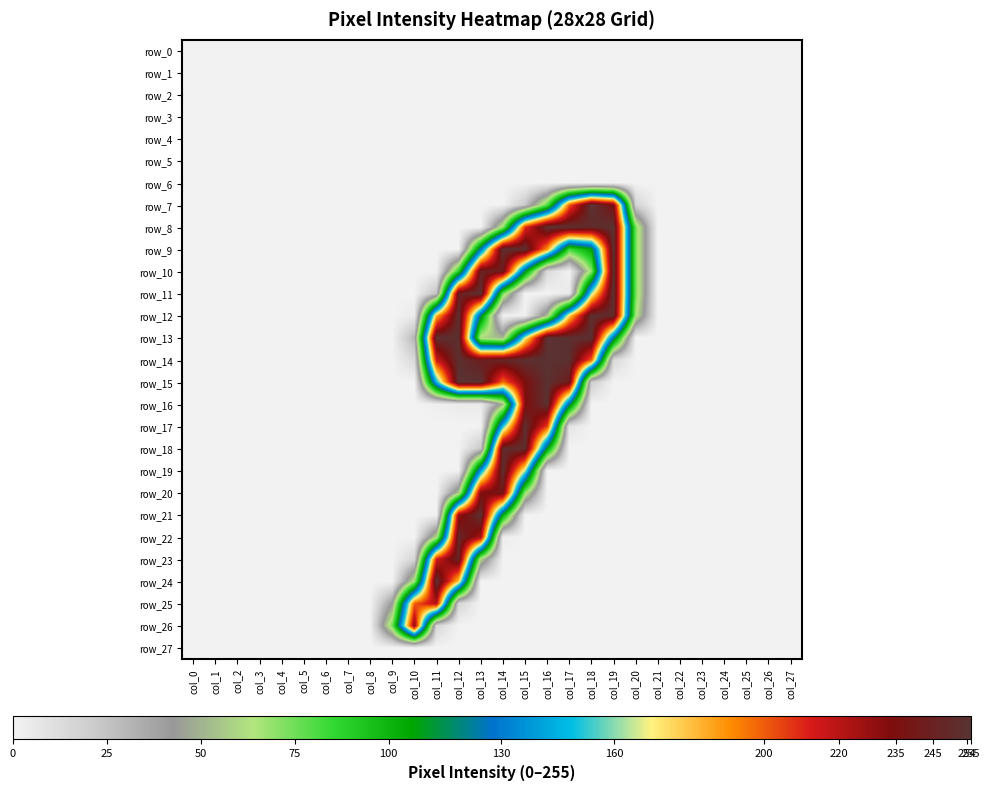

What is the total value across all series at col_19?

1639